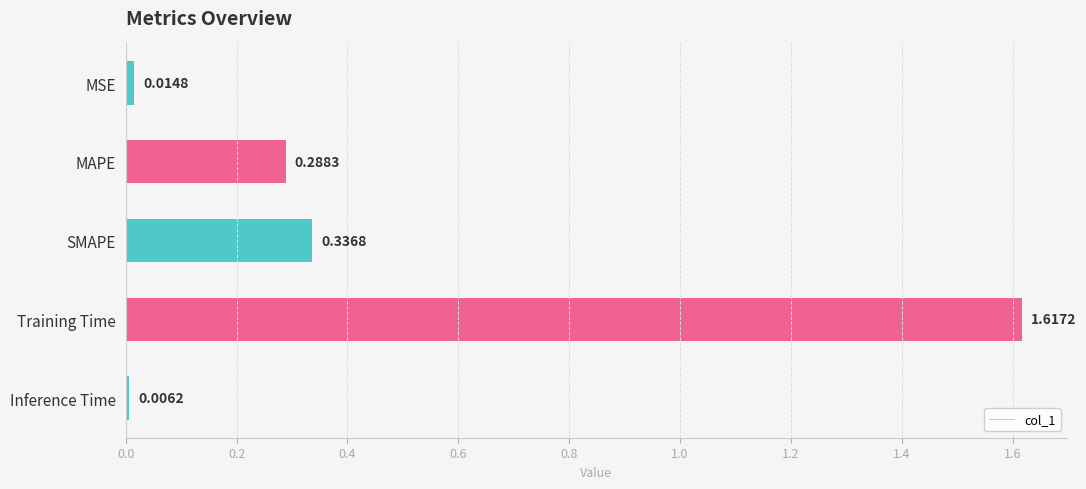

Rank the categories by value from highest to lowest.

Training Time, SMAPE, MAPE, MSE, Inference Time